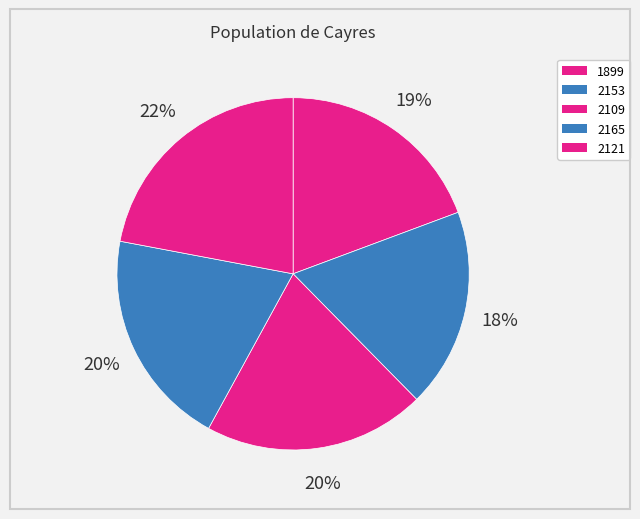

Do 2153 and 2109 together represent more than half of the pie?

No